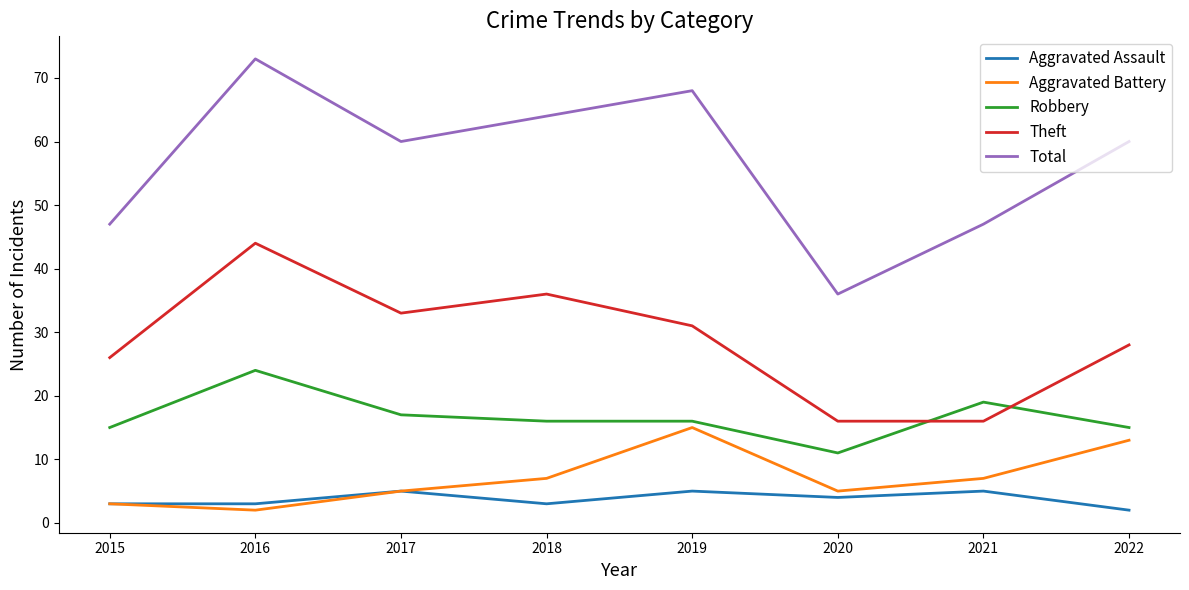

Which series changed the most between 2015 and 2022?

Total